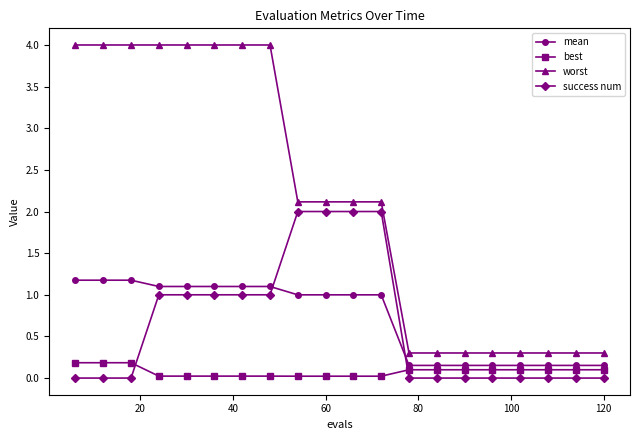

What is the value of the worst point at the 3rd from the left?

4.0